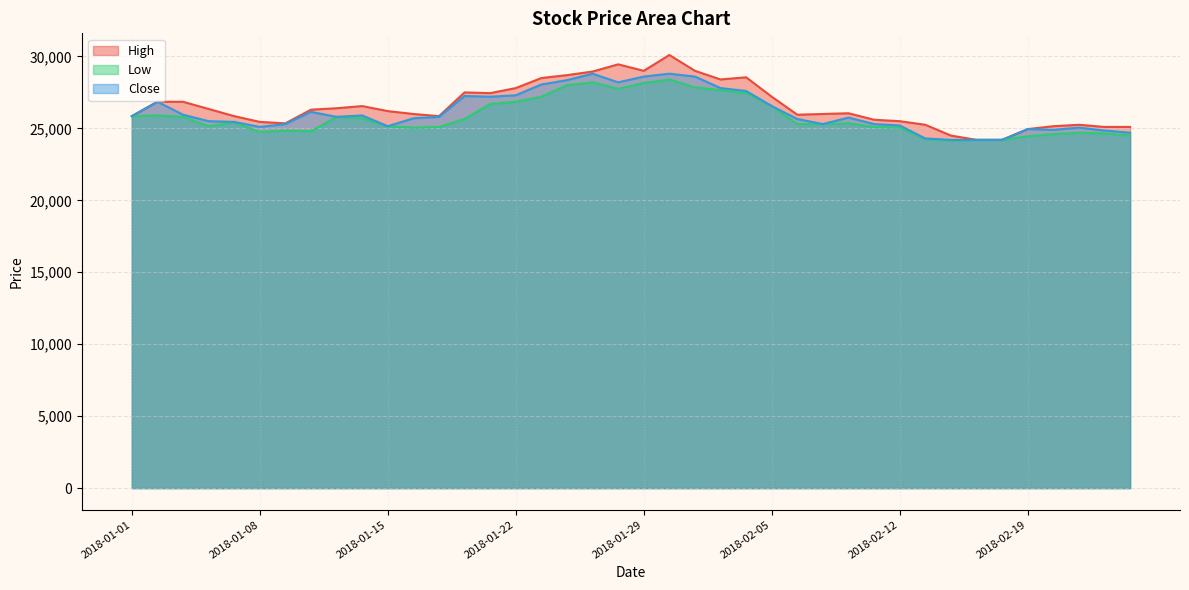

Which category has the lowest value in the High series?

2018-02-15